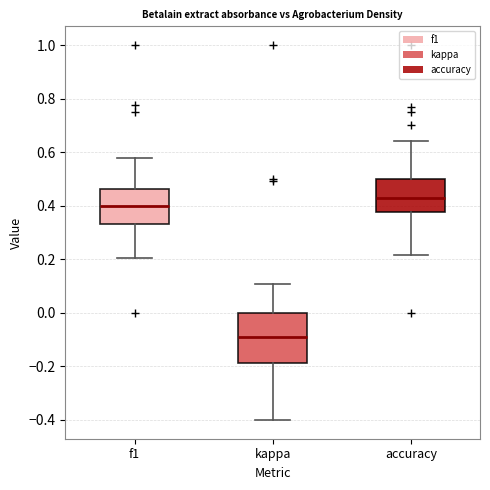

Reading left to right, transcribe this box plot: for each box, give where its median line is, the range the box spans, and where its two whiskers end, as read against the y-axis. The values are not printed on the chart, so give them approximately, as read against the axis.

f1: median 0.40, box 0.34 to 0.46, whiskers 0.20 to 0.58
kappa: median -0.10, box -0.18 to 0.00, whiskers -0.40 to 0.10
accuracy: median 0.42, box 0.38 to 0.50, whiskers 0.22 to 0.64